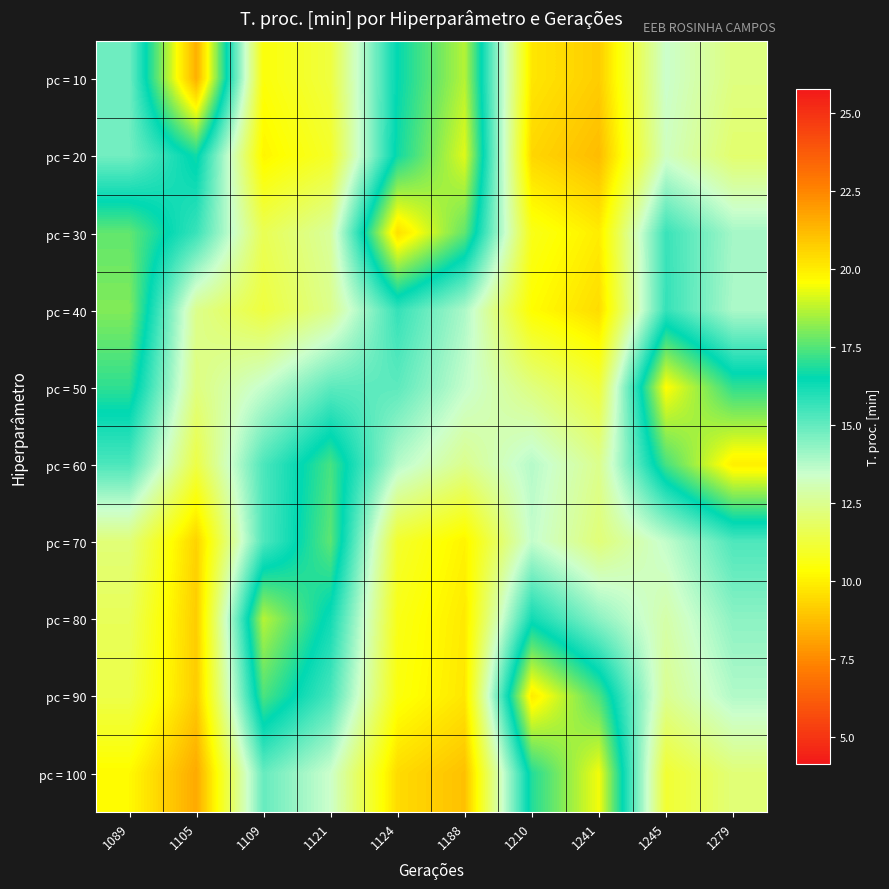

At 1279, list the series in order from largest to smallest.

pc = 60, pc = 50, pc = 70, pc = 80, pc = 30, pc = 40, pc = 90, pc = 10, pc = 100, pc = 20